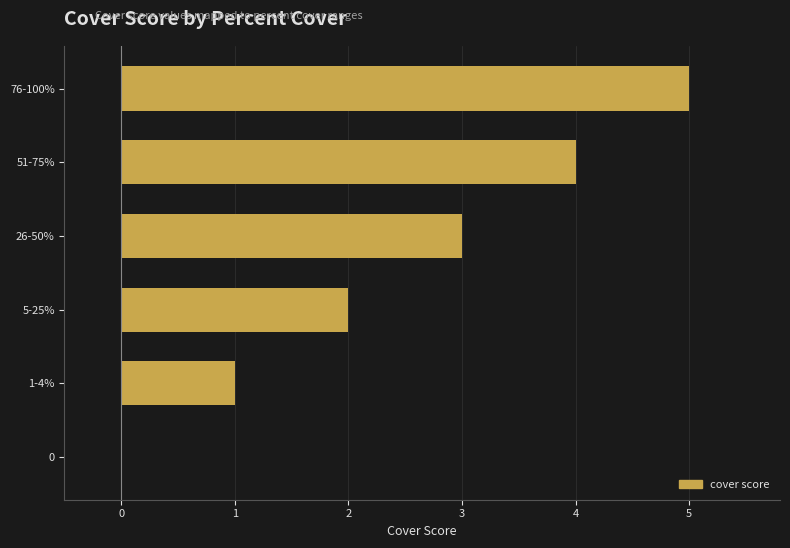

Approximately how many times larger is the value at 1-4% compared to 26-50%?

0.3